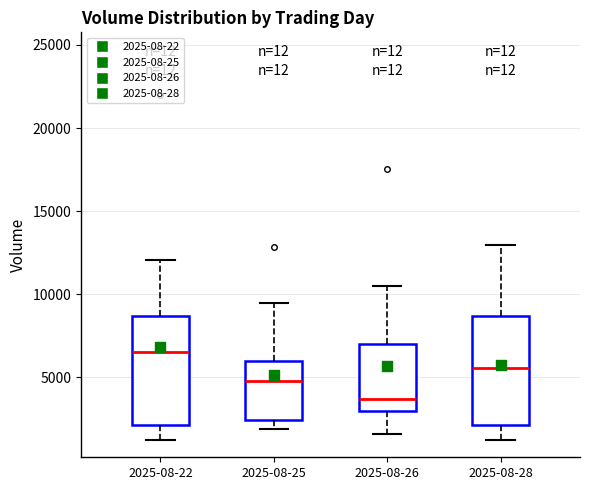

Reading left to right, read every box against the y-axis: the position of its median line, the range the box covers, and the ends of its whiskers. The values are not printed on the chart, so give them approximately, as read against the axis.

2025-08-22: median 6500, box 2000 to 8500, whiskers 1000 to 12000
2025-08-25: median 5000, box 2500 to 6000, whiskers 2000 to 9500
2025-08-26: median 3500, box 3000 to 7000, whiskers 1500 to 10500
2025-08-28: median 5500, box 2000 to 8500, whiskers 1000 to 13000